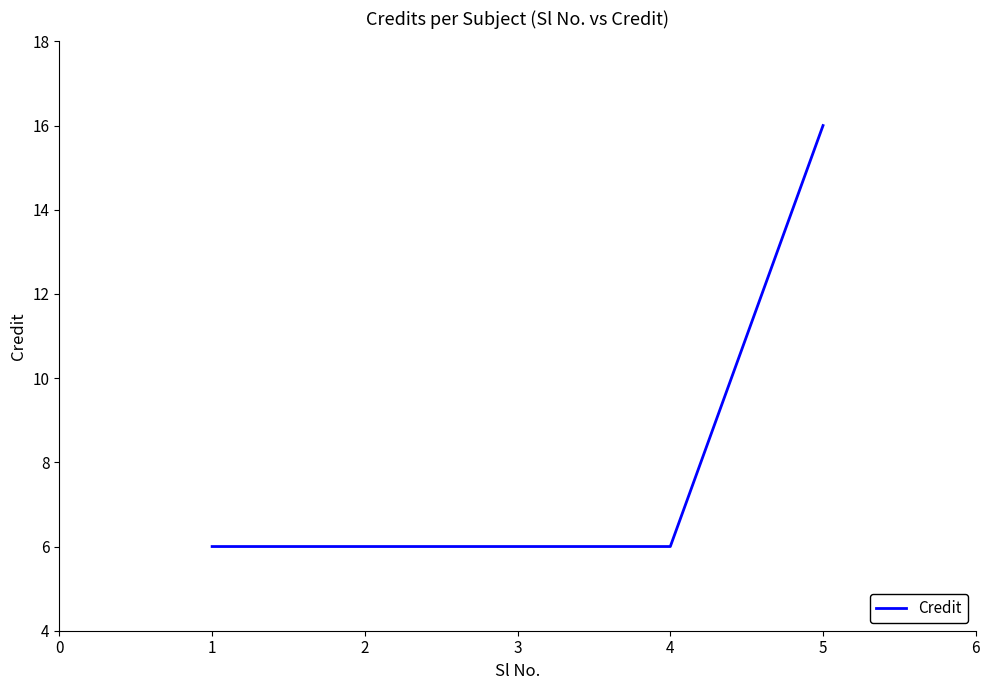

What is the sum of all values?

40